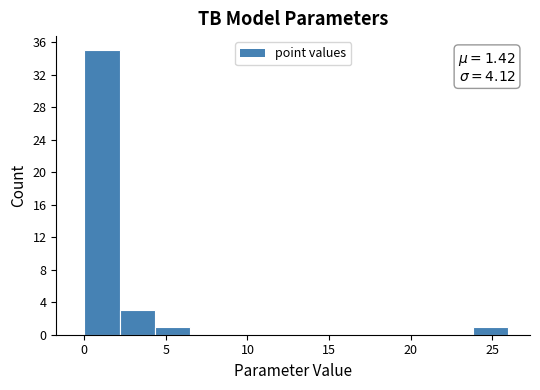

Over which range of the x-axis is the bar tallest?

0.0 to 2.0